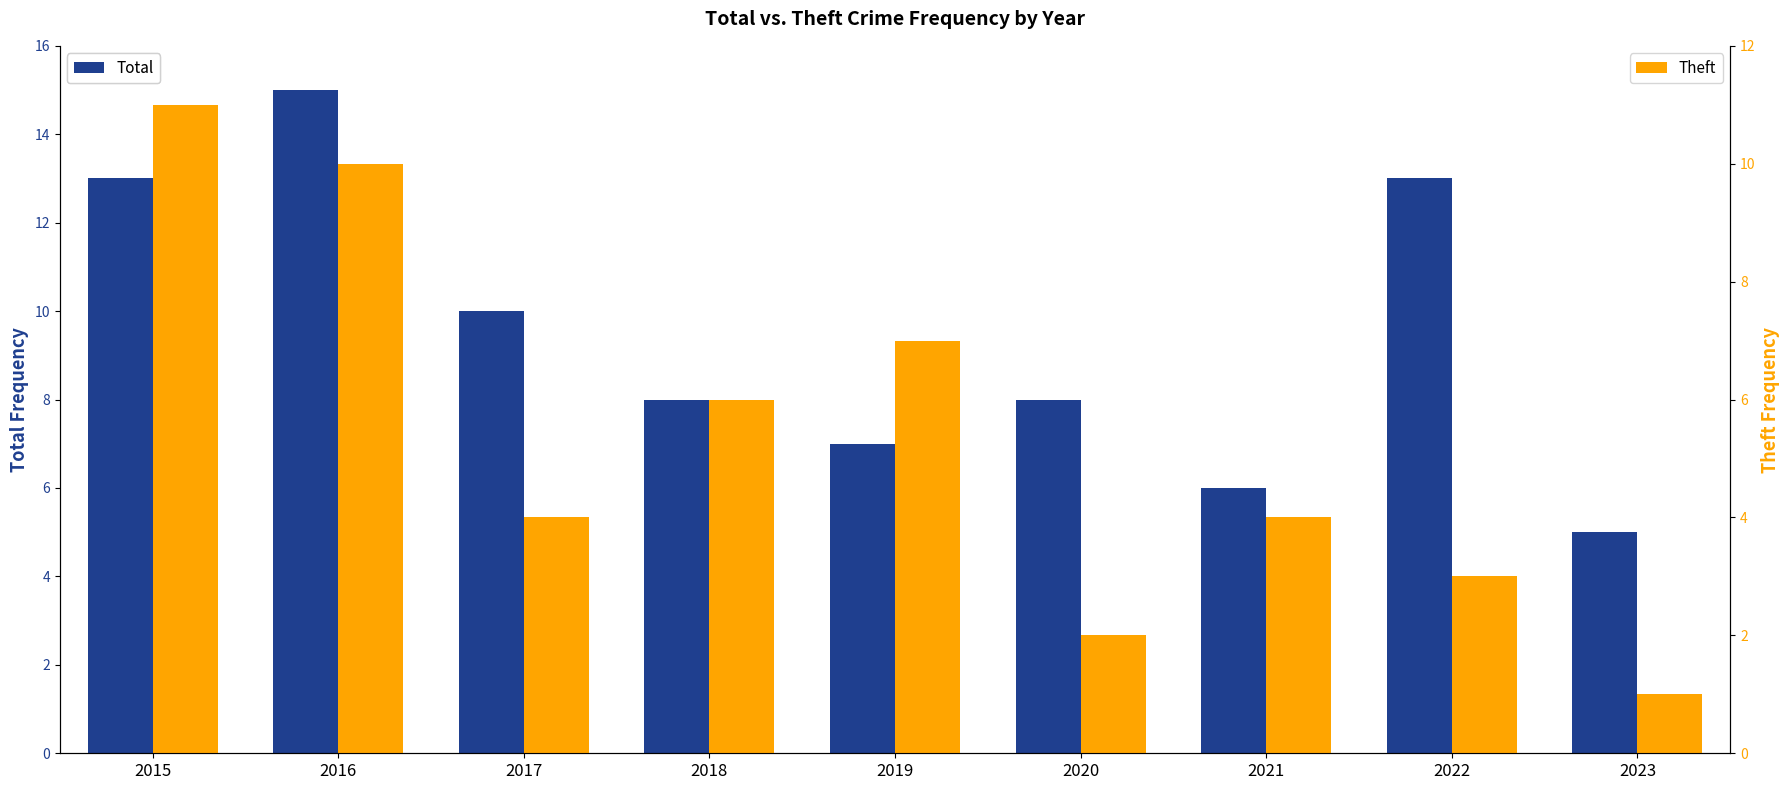

Which category has the highest value in the Total series?

2016